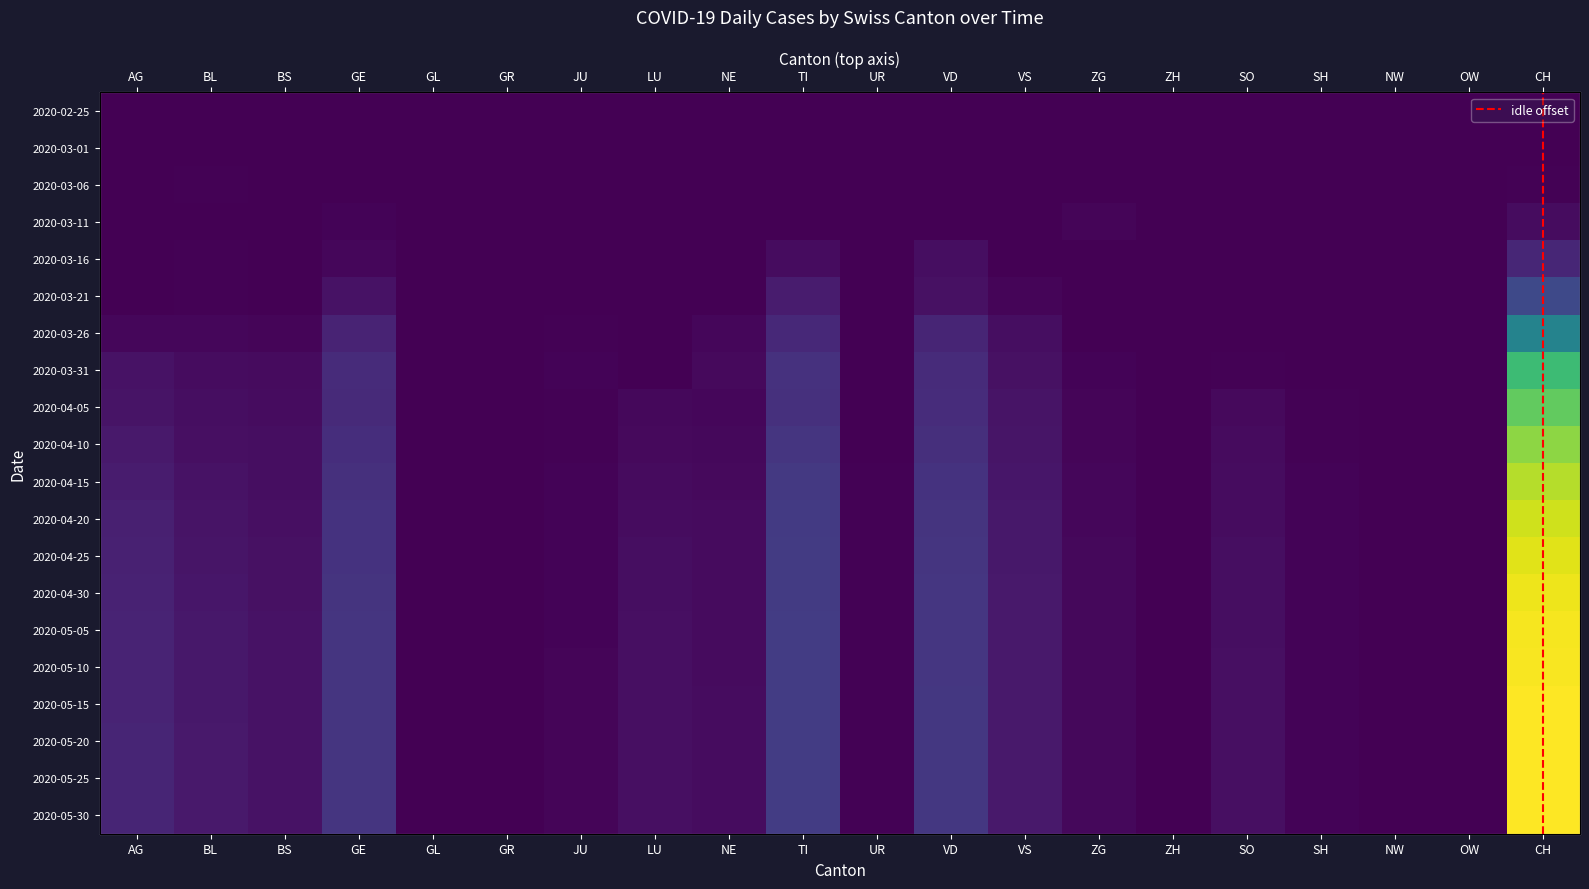

Between NW and ZH, which is larger?

NW